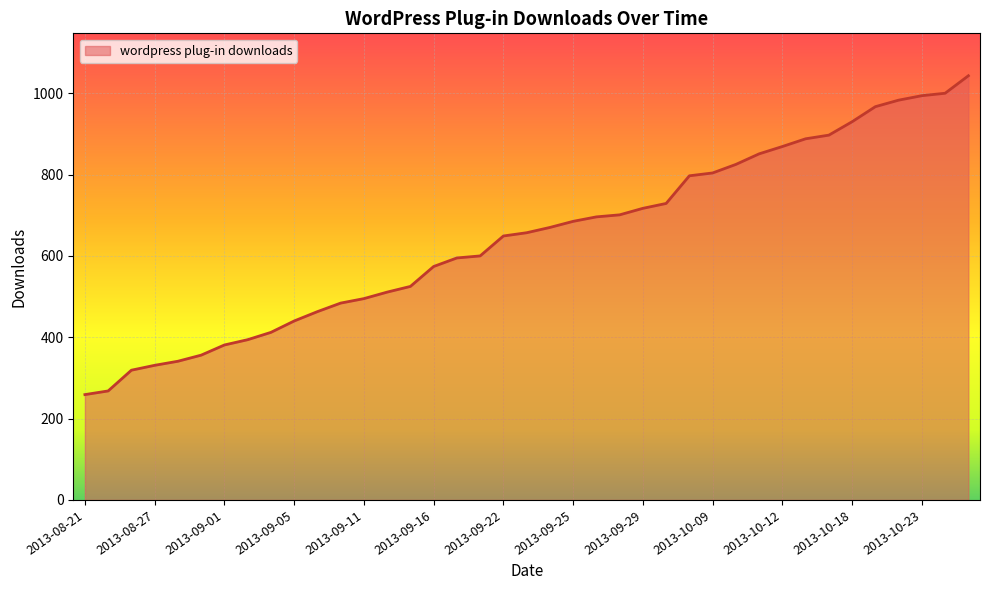

What is the difference between the maximum and minimum values?

784